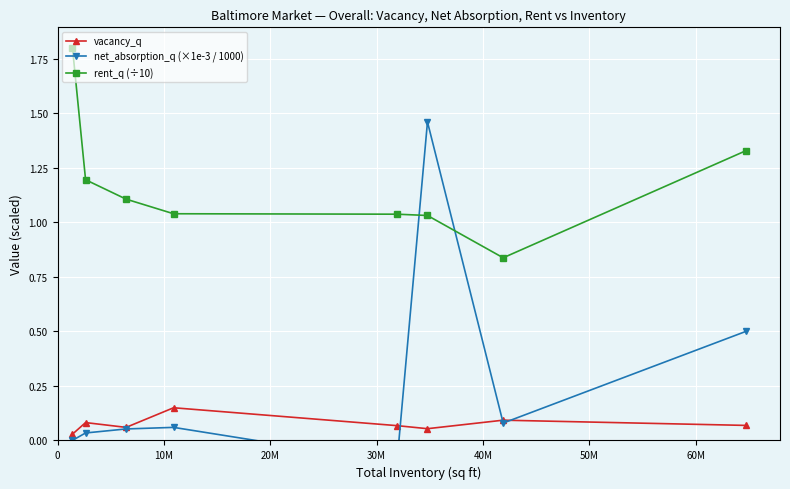

What is the difference between the maximum and minimum values in the rent_q (÷10) series?

1.0